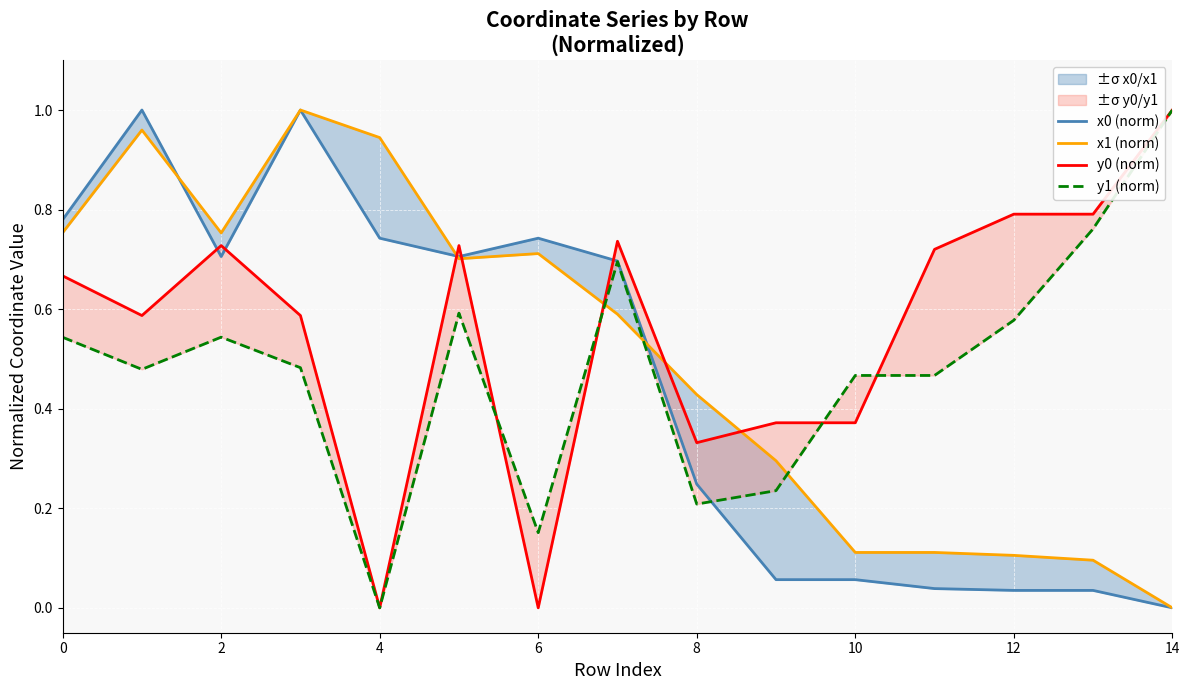

Reading right to left, what are all the values shown in this chart?

x0 (norm): 0.0	0.0	0.0	0.0	0.1	0.1	0.2	0.7	0.7	0.7	0.7	1.0	0.7	1.0	0.8
x1 (norm): 0.0	0.1	0.1	0.1	0.1	0.3	0.4	0.6	0.7	0.7	0.9	1.0	0.8	1.0	0.8
y0 (norm): 1.0	0.8	0.8	0.7	0.4	0.4	0.3	0.7	0.0	0.7	0.0	0.6	0.7	0.6	0.7
y1 (norm): 1.0	0.8	0.6	0.5	0.5	0.2	0.2	0.7	0.2	0.6	0.0	0.5	0.5	0.5	0.5